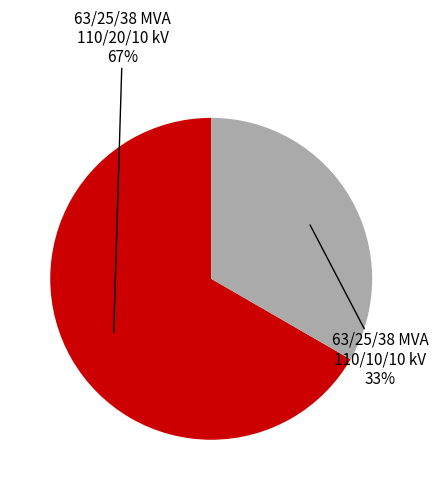

Is there any slice that represents more than half of the pie?

Yes